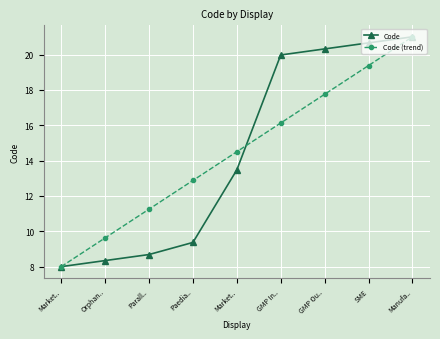

How many data points does each series have?

9